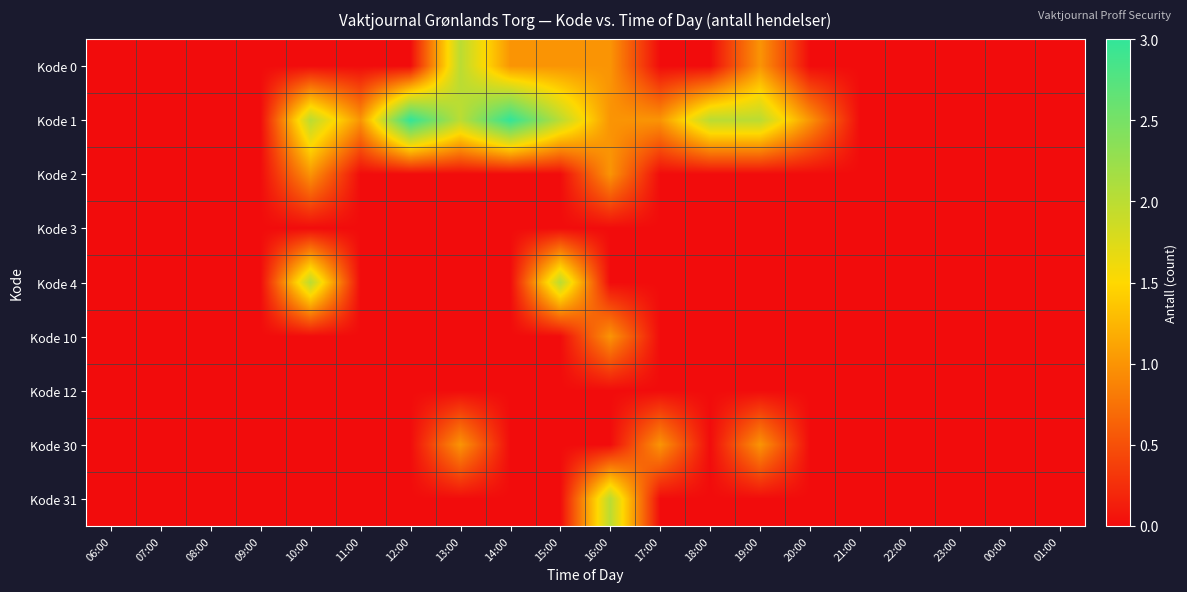

Reading left to right, transcribe all the data shown in this chart.

Kode 0: 06:00=0	07:00=0	08:00=0	09:00=0	10:00=0	11:00=0	12:00=0	13:00=2	14:00=1	15:00=1	16:00=1	17:00=0	18:00=0	19:00=1	20:00=0	21:00=0	22:00=0	23:00=0	00:00=0	01:00=0
Kode 1: 06:00=0	07:00=0	08:00=0	09:00=0	10:00=2	11:00=1	12:00=3	13:00=2	14:00=3	15:00=2	16:00=1	17:00=1	18:00=2	19:00=2	20:00=1	21:00=0	22:00=0	23:00=0	00:00=0	01:00=0
Kode 2: 06:00=0	07:00=0	08:00=0	09:00=0	10:00=1	11:00=0	12:00=0	13:00=0	14:00=0	15:00=0	16:00=1	17:00=0	18:00=0	19:00=0	20:00=0	21:00=0	22:00=0	23:00=0	00:00=0	01:00=0
Kode 3: 06:00=0	07:00=0	08:00=0	09:00=0	10:00=0	11:00=0	12:00=0	13:00=0	14:00=0	15:00=0	16:00=0	17:00=0	18:00=0	19:00=0	20:00=0	21:00=0	22:00=0	23:00=0	00:00=0	01:00=0
Kode 4: 06:00=0	07:00=0	08:00=0	09:00=0	10:00=2	11:00=0	12:00=0	13:00=0	14:00=0	15:00=2	16:00=0	17:00=0	18:00=0	19:00=0	20:00=0	21:00=0	22:00=0	23:00=0	00:00=0	01:00=0
Kode 10: 06:00=0	07:00=0	08:00=0	09:00=0	10:00=0	11:00=0	12:00=0	13:00=0	14:00=0	15:00=0	16:00=1	17:00=0	18:00=0	19:00=0	20:00=0	21:00=0	22:00=0	23:00=0	00:00=0	01:00=0
Kode 12: 06:00=0	07:00=0	08:00=0	09:00=0	10:00=0	11:00=0	12:00=0	13:00=0	14:00=0	15:00=0	16:00=0	17:00=0	18:00=0	19:00=0	20:00=0	21:00=0	22:00=0	23:00=0	00:00=0	01:00=0
Kode 30: 06:00=0	07:00=0	08:00=0	09:00=0	10:00=0	11:00=0	12:00=0	13:00=1	14:00=0	15:00=0	16:00=0	17:00=1	18:00=0	19:00=1	20:00=0	21:00=0	22:00=0	23:00=0	00:00=0	01:00=0
Kode 31: 06:00=0	07:00=0	08:00=0	09:00=0	10:00=0	11:00=0	12:00=0	13:00=0	14:00=0	15:00=0	16:00=2	17:00=0	18:00=0	19:00=0	20:00=0	21:00=0	22:00=0	23:00=0	00:00=0	01:00=0